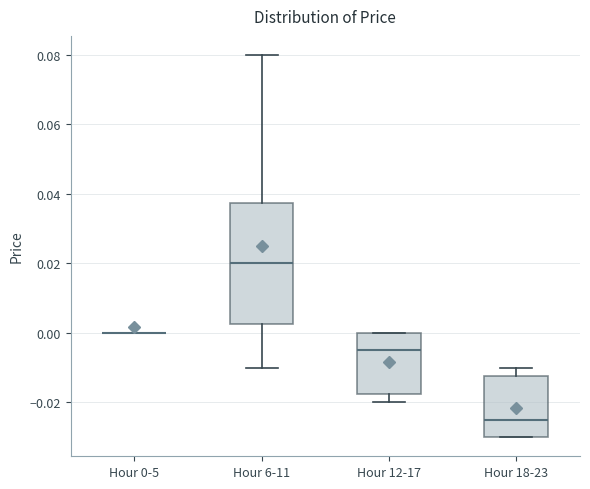

Reading left to right, transcribe this box plot: for each box, give where its median line is, the range the box spans, and where its two whiskers end, as read against the y-axis. The values are not printed on the chart, so give them approximately, as read against the axis.

Hour 0-5: box collapsed to a line at 0.000, whiskers 0.000 to 0.000
Hour 6-11: median 0.020, box 0.002 to 0.038, whiskers -0.010 to 0.080
Hour 12-17: median -0.004, box -0.018 to 0.000, whiskers -0.020 to 0.000
Hour 18-23: median -0.024, box -0.030 to -0.012, whiskers -0.030 to -0.010